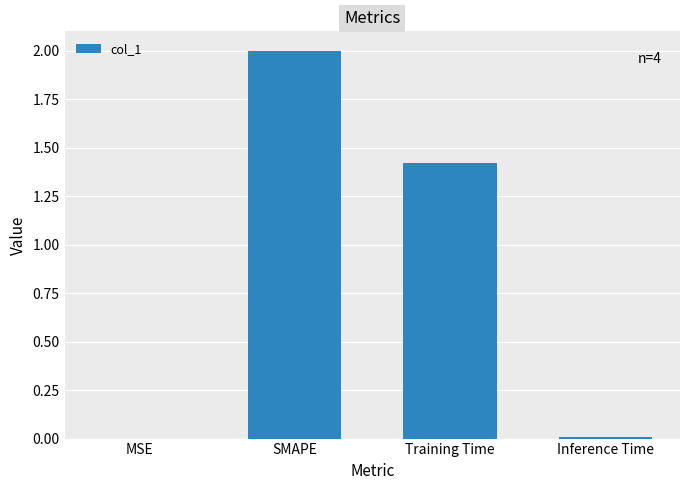

What is the change in value from SMAPE to Training Time?

-0.6